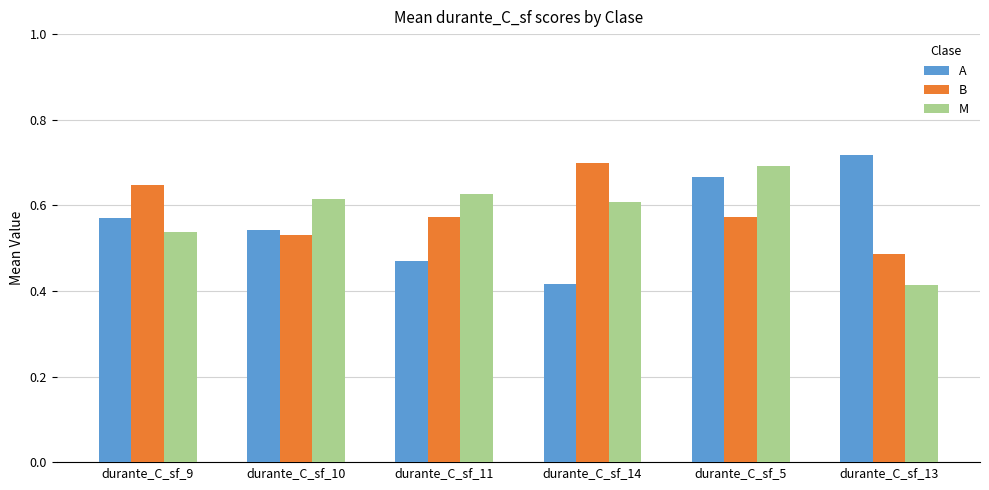

At which label does M reach its peak?

durante_C_sf_5